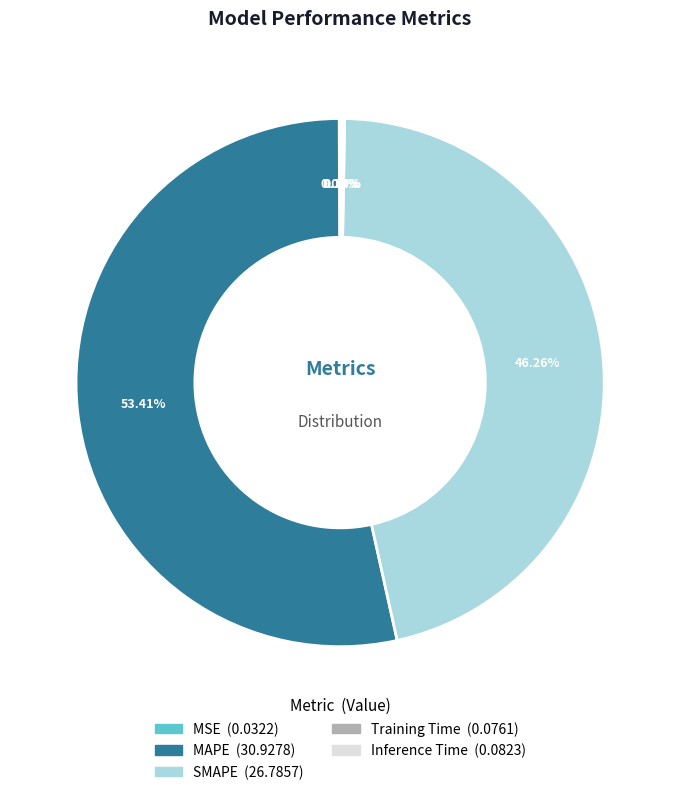

What is the largest slice in the pie chart?

MAPE